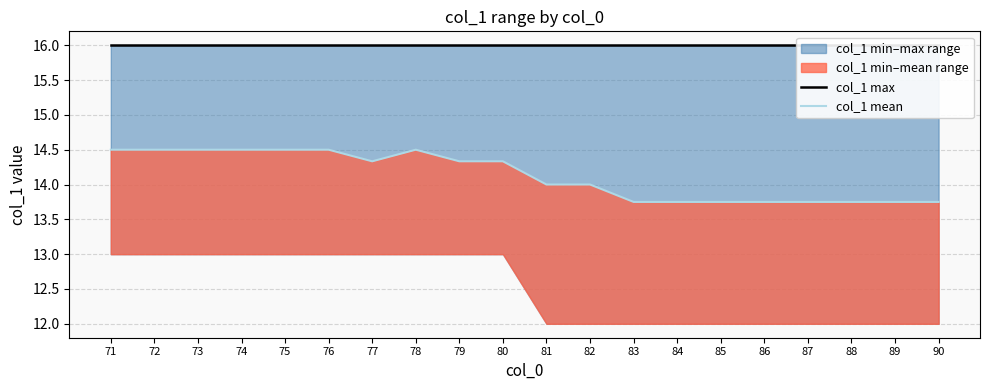

Reading right to left, list all the values displayed in this chart.

col_1 max: 16.0	16.0	16.0	16.0	16.0	16.0	16.0	16.0	16.0	16.0	16.0	16.0	16.0	16.0	16.0	16.0	16.0	16.0	16.0	16.0
col_1 mean: 13.8	13.8	13.8	13.8	13.8	13.8	13.8	13.8	14.0	14.0	14.3	14.3	14.5	14.3	14.5	14.5	14.5	14.5	14.5	14.5